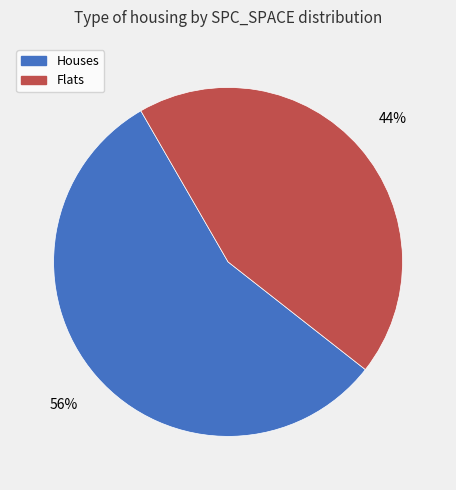

To the nearest percent, what is the average slice percentage?

50%